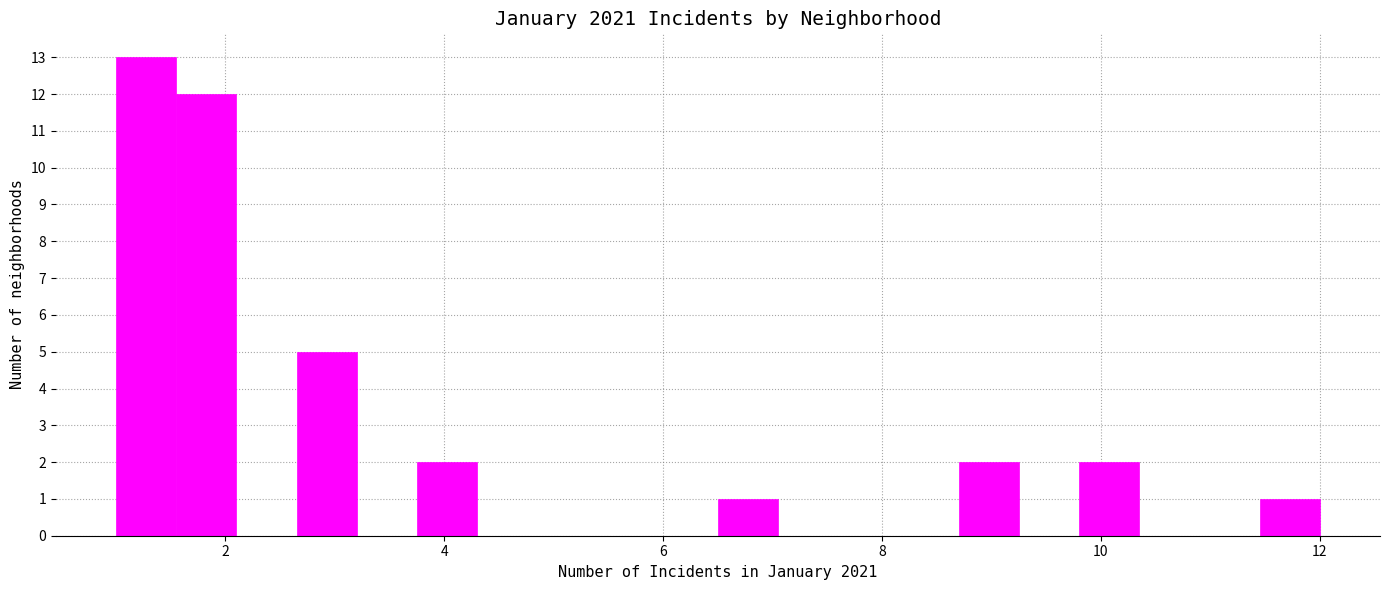

Read against the x-axis, roughly where is the centre of the tallest bar?

1.2